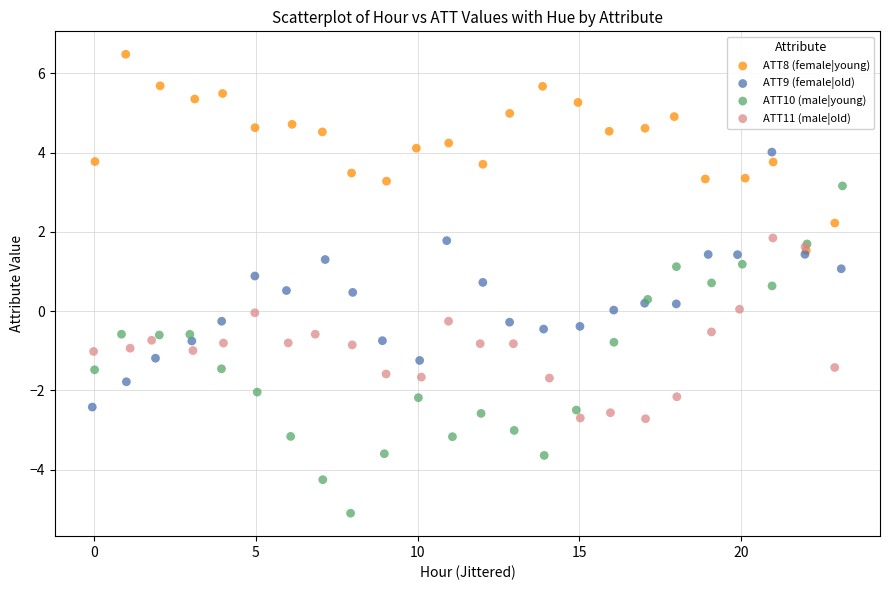

Which series has the largest Y range (max minus min)?

ATT10 (male|young)